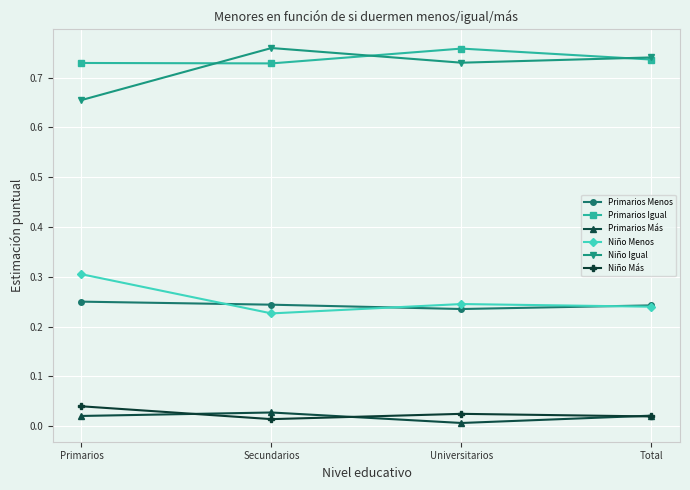

In Primarios Más, how many points are lower than both neighbors (excluding endpoints)?

1